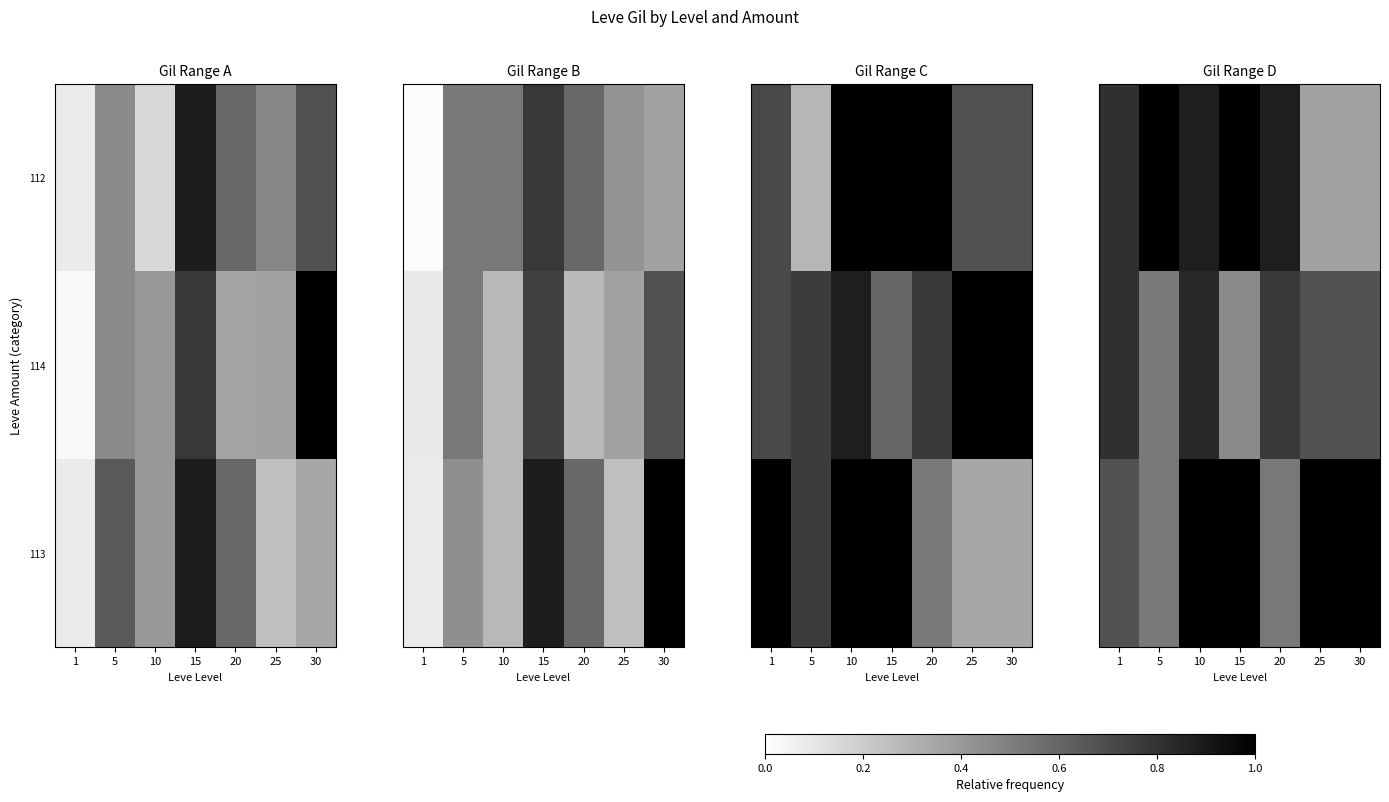

The 113 series shows 0.2 at 5. True or false?

False